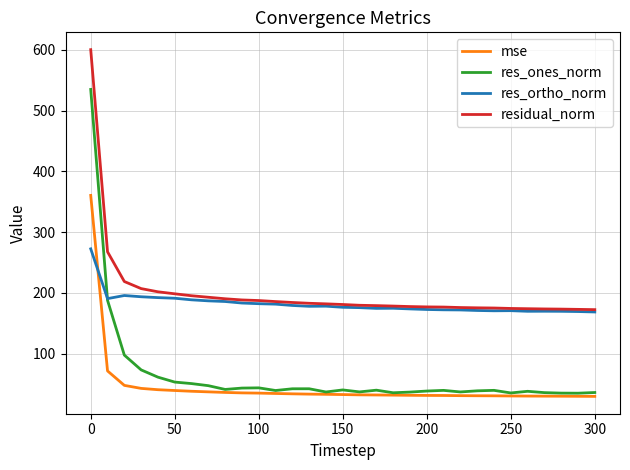

List the series in order of their peak value, lowest first.

res_ortho_norm, mse, res_ones_norm, residual_norm